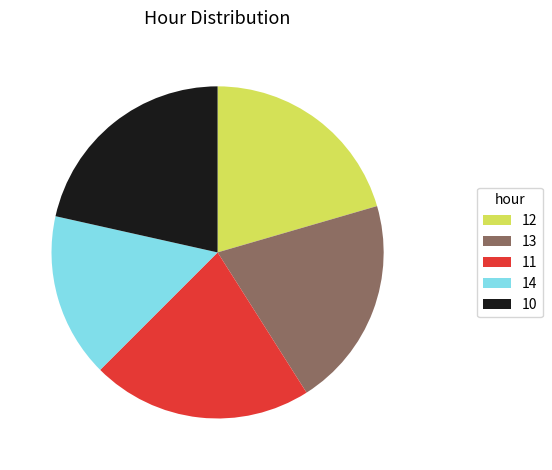

How many segments does this pie chart have?

5